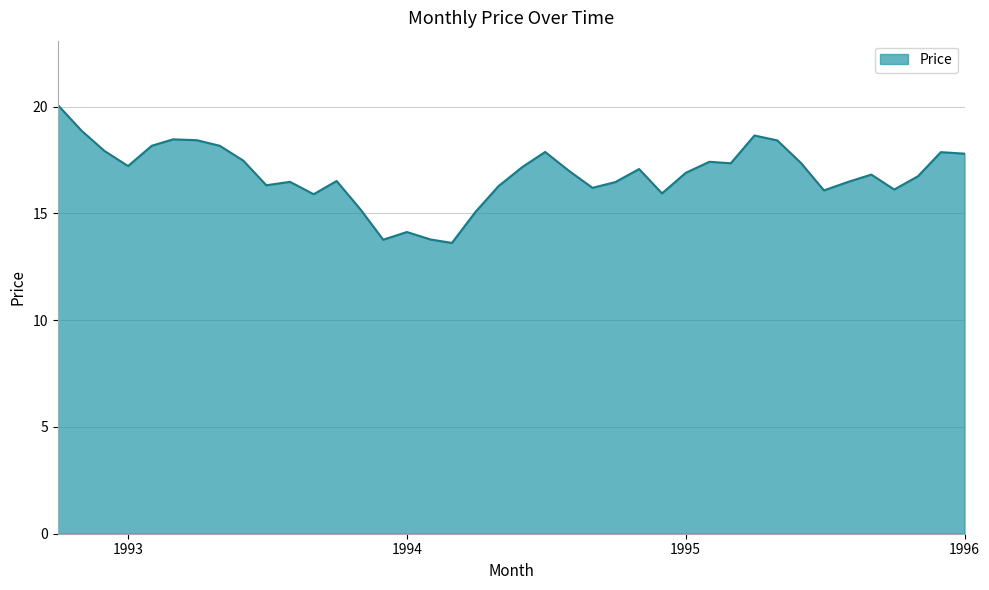

What is the difference between the maximum and minimum values?

6.5